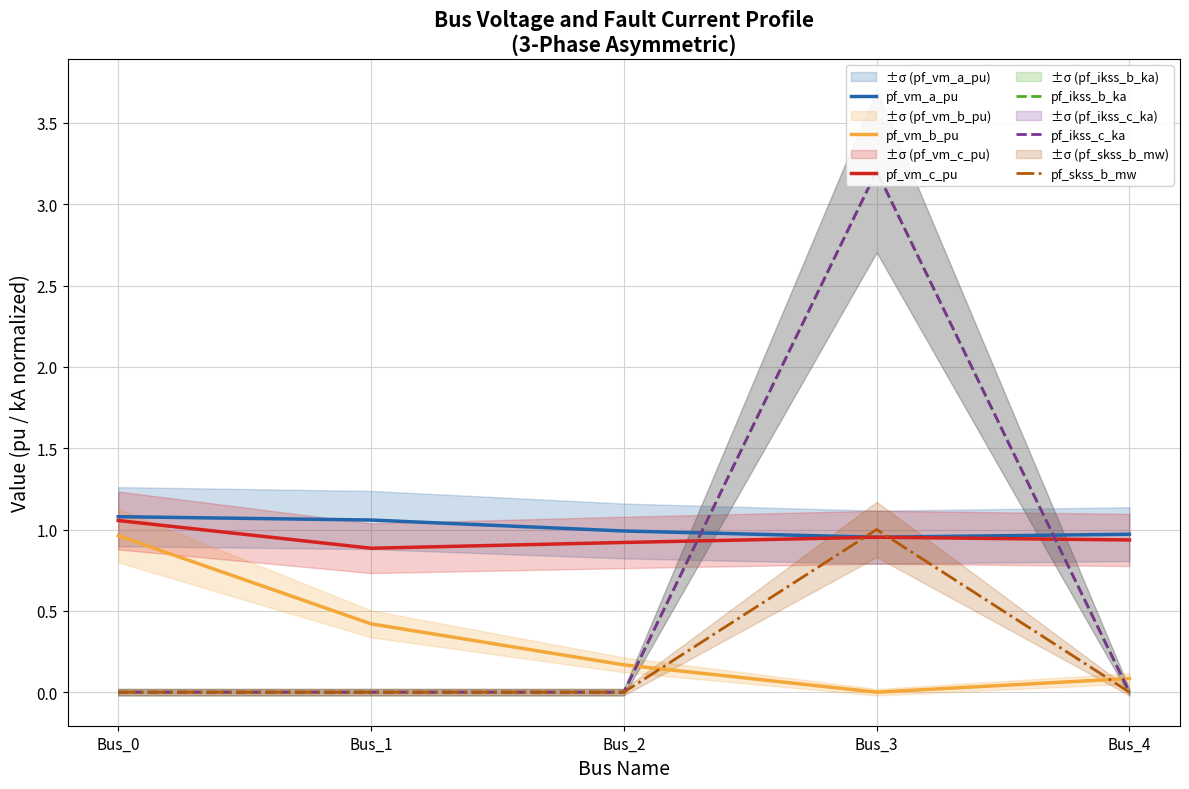

Which has a higher value, Bus_0 or Bus_1?

Bus_0